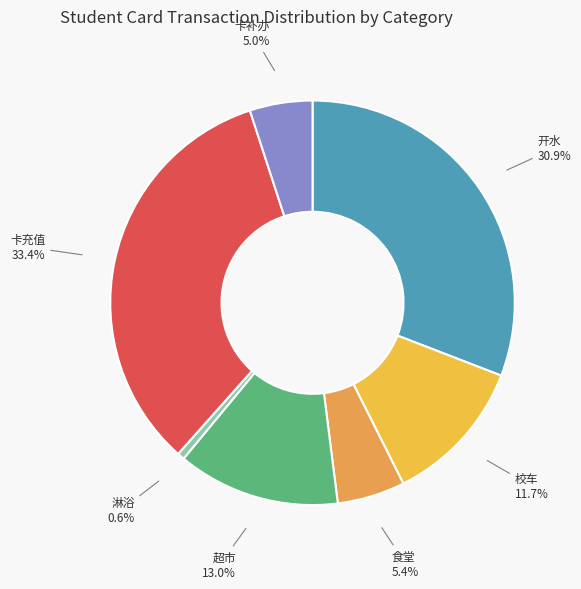

Which slice is the smallest?

淋浴